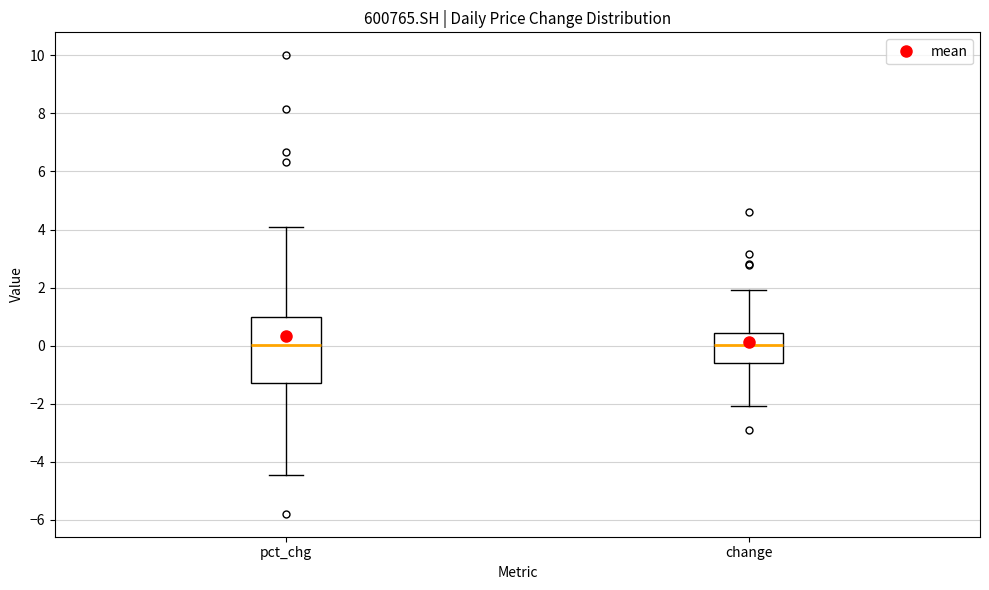

Reading left to right, transcribe this box plot: for each box, give where its median line is, the range the box spans, and where its two whiskers end, as read against the y-axis. The values are not printed on the chart, so give them approximately, as read against the axis.

pct_chg: median 0.0, box -1.2 to 1.0, whiskers -4.4 to 4.0
change: median 0.0, box -0.6 to 0.4, whiskers -2.0 to 2.0